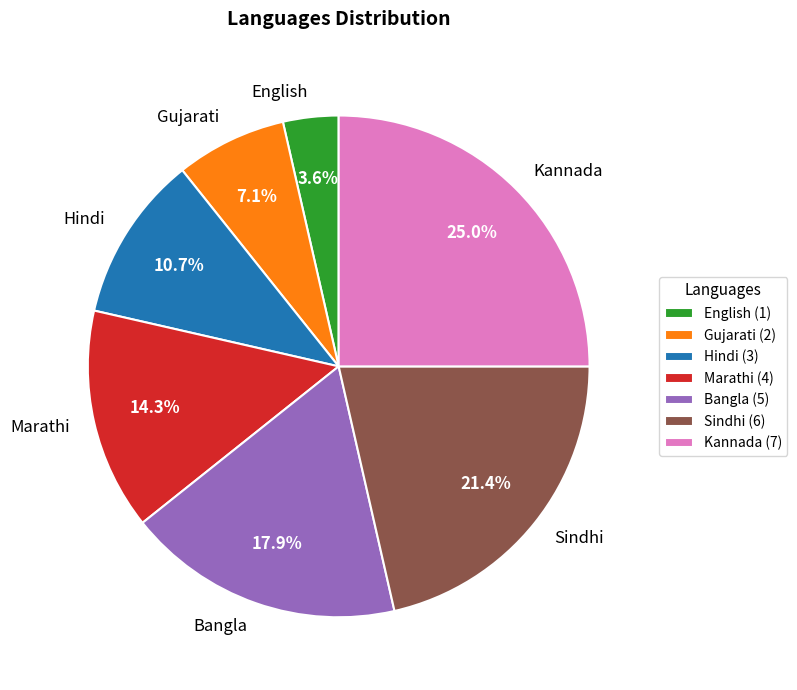

Combined, do Marathi and Kannada account for over 50%?

No